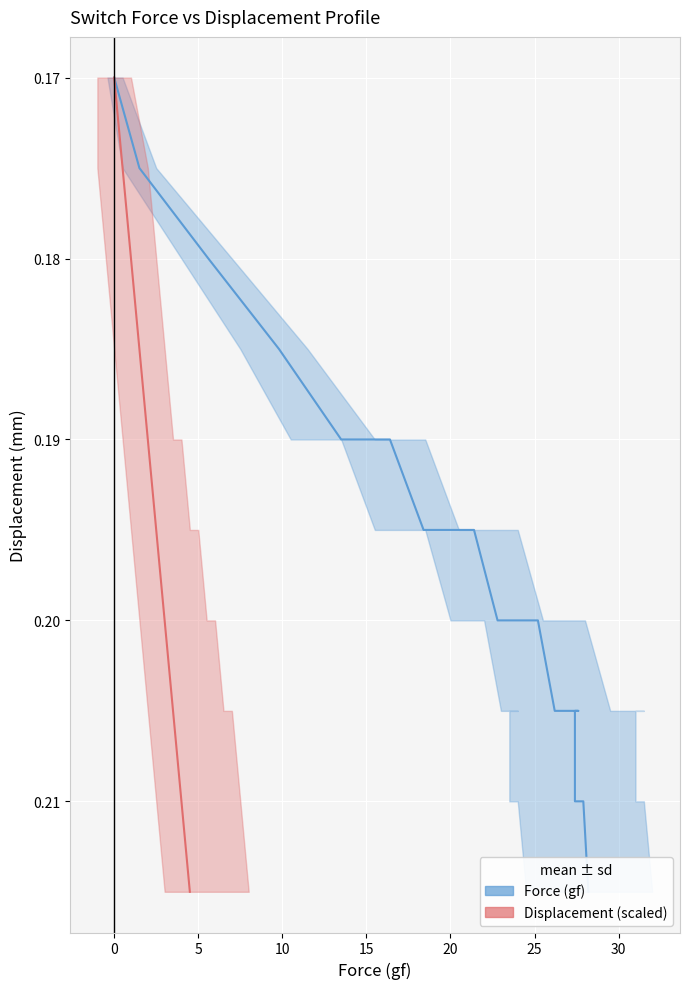

What are all the series names shown in the legend?

Force (gf), Displacement (scaled)